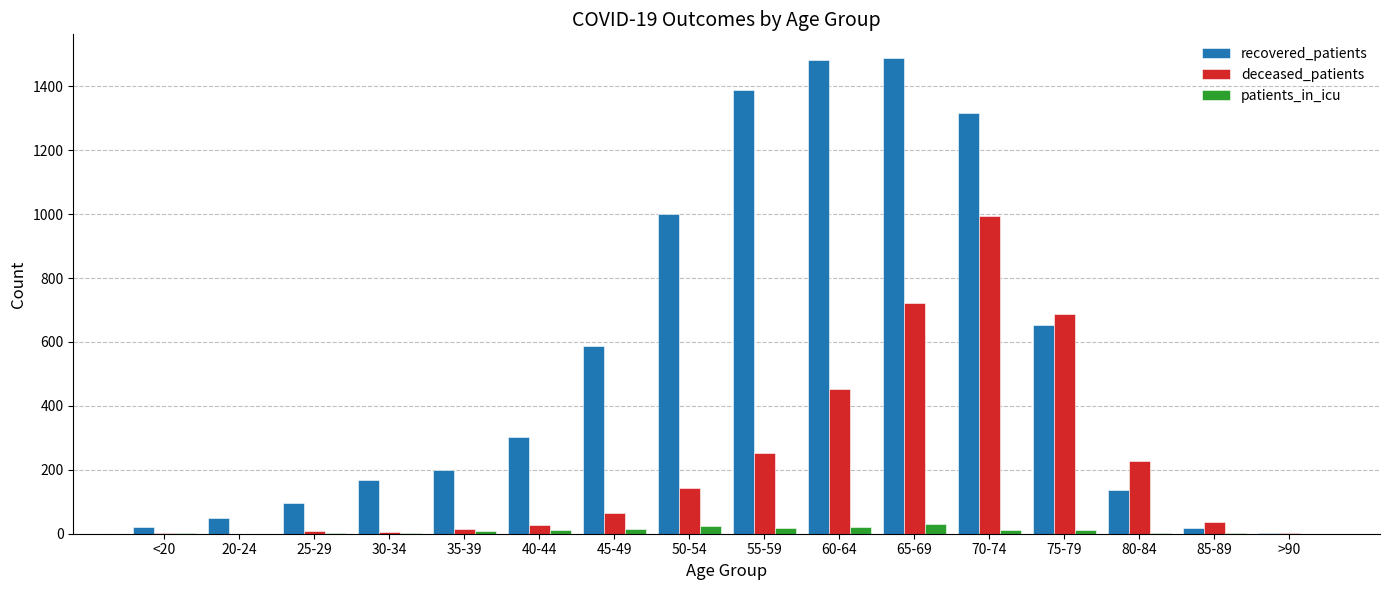

What is the sum of all patients_in_icu values?

160